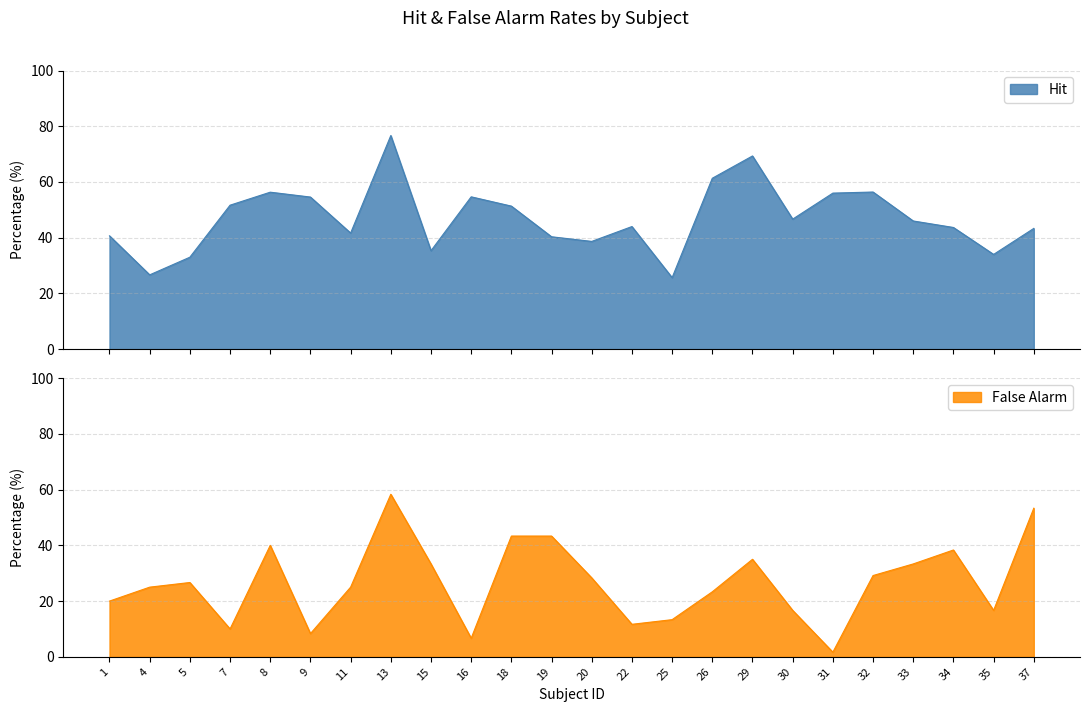

Between 9 and 29, which is larger?

29